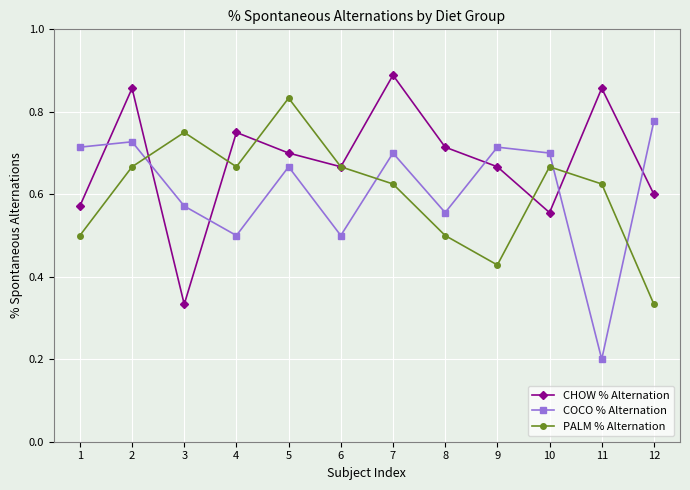

What is the difference between the second highest and second lowest values in the COCO % Alternation series?

0.2